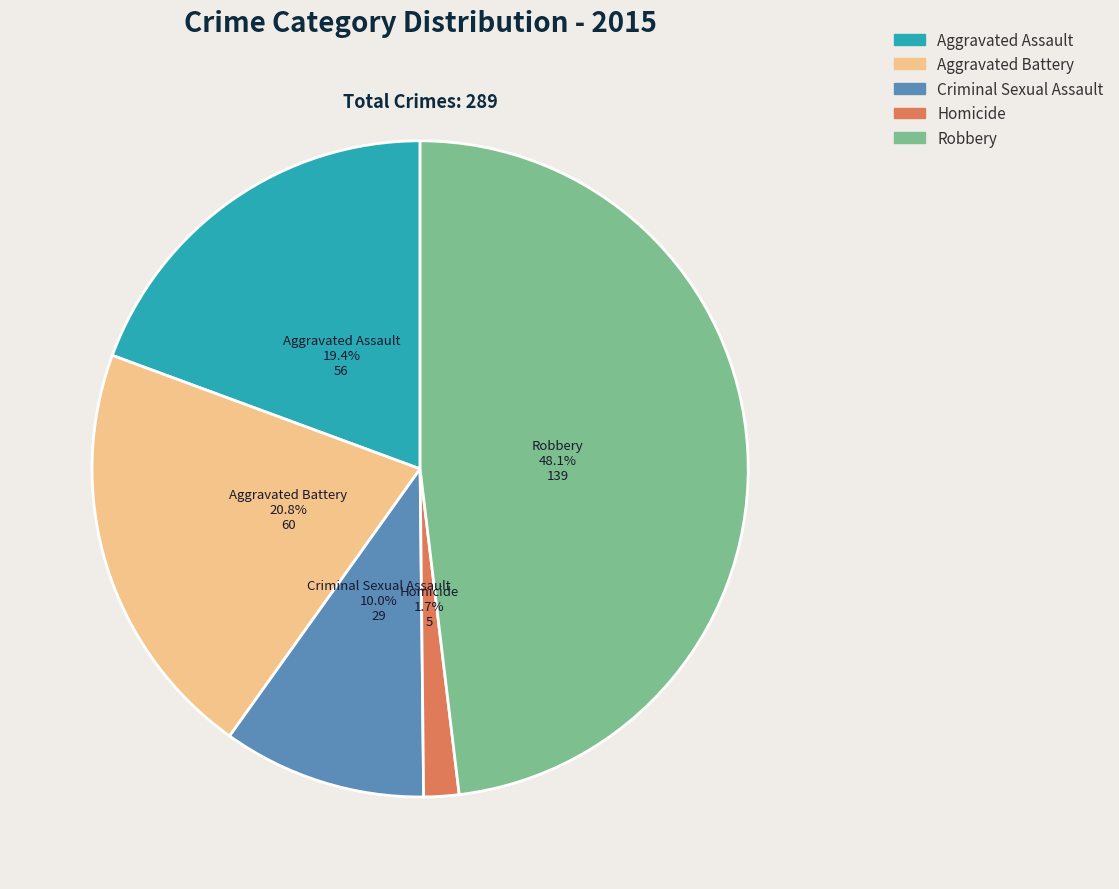

How many segments does this pie chart have?

5